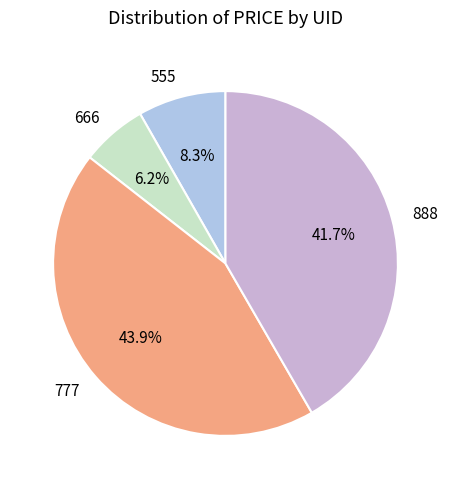

How many segments does this pie chart have?

4